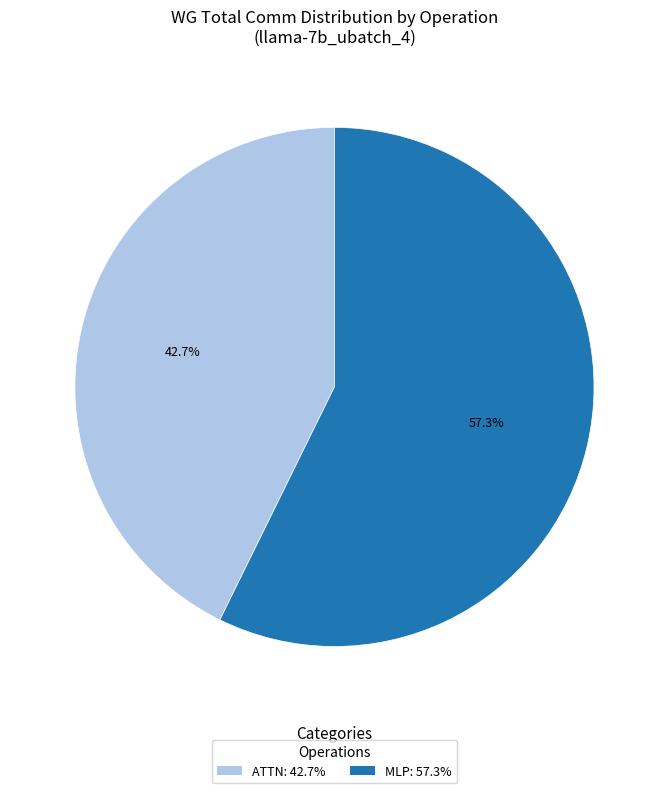

Is there a majority slice in this chart?

Yes